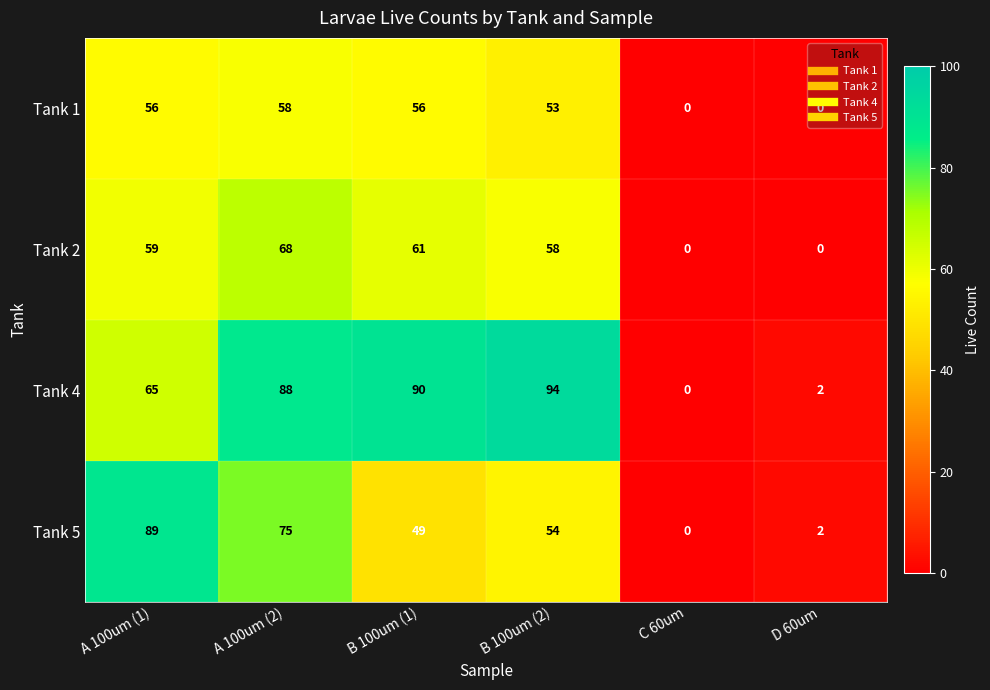

The Tank 2 series shows 59 at A 100um (1). True or false?

True